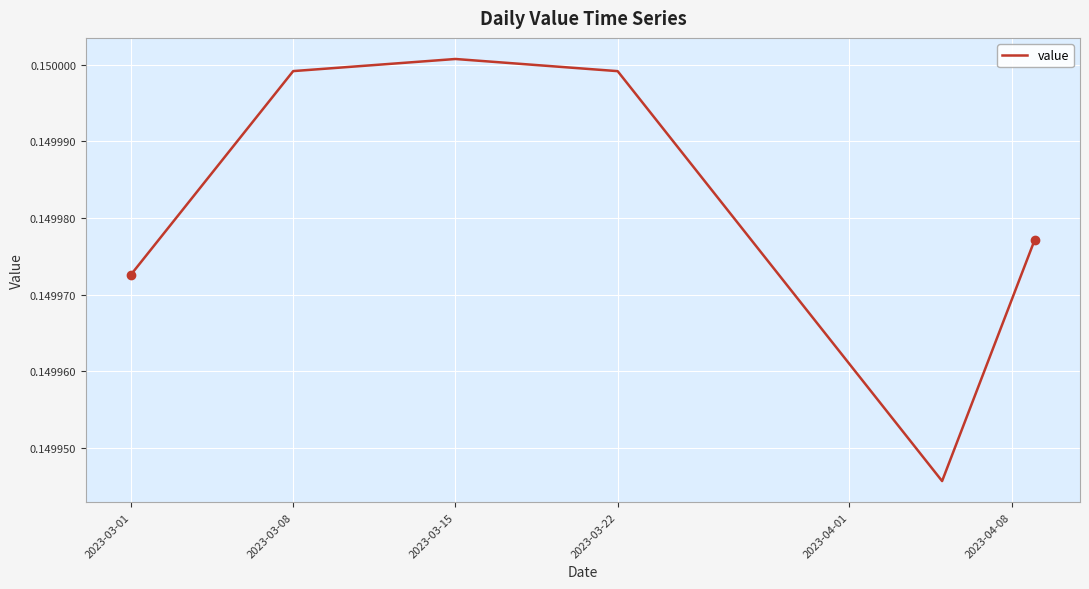

How many lines are shown in the chart?

1